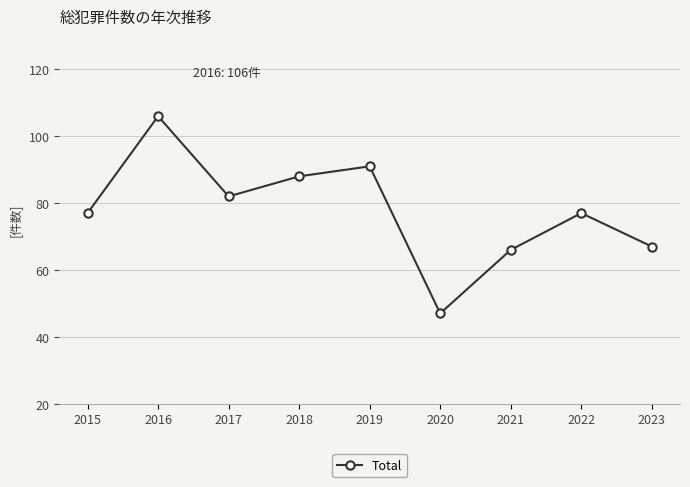

What is the approximate value at 2018, to the nearest 10?

90